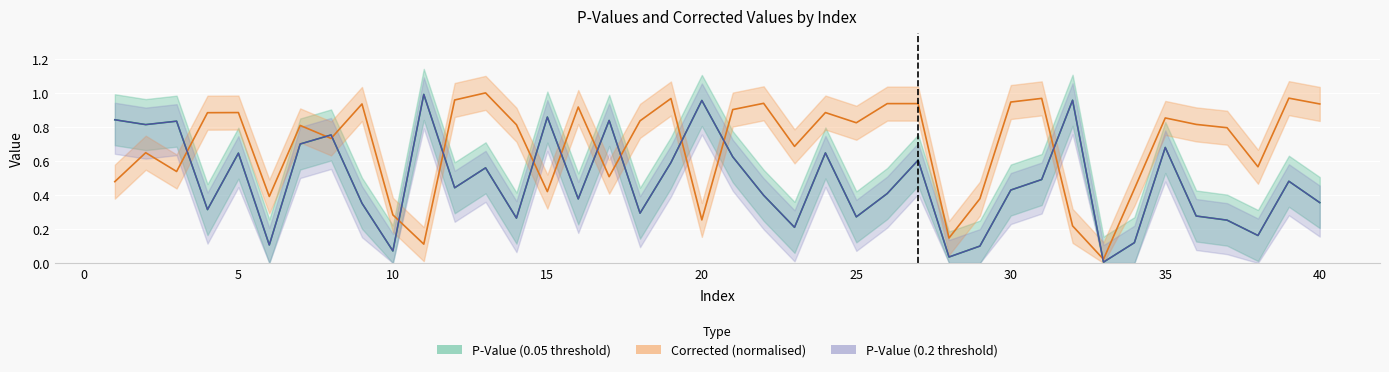

Which series has the largest range (max minus min)?

P-Value (0.05 threshold)